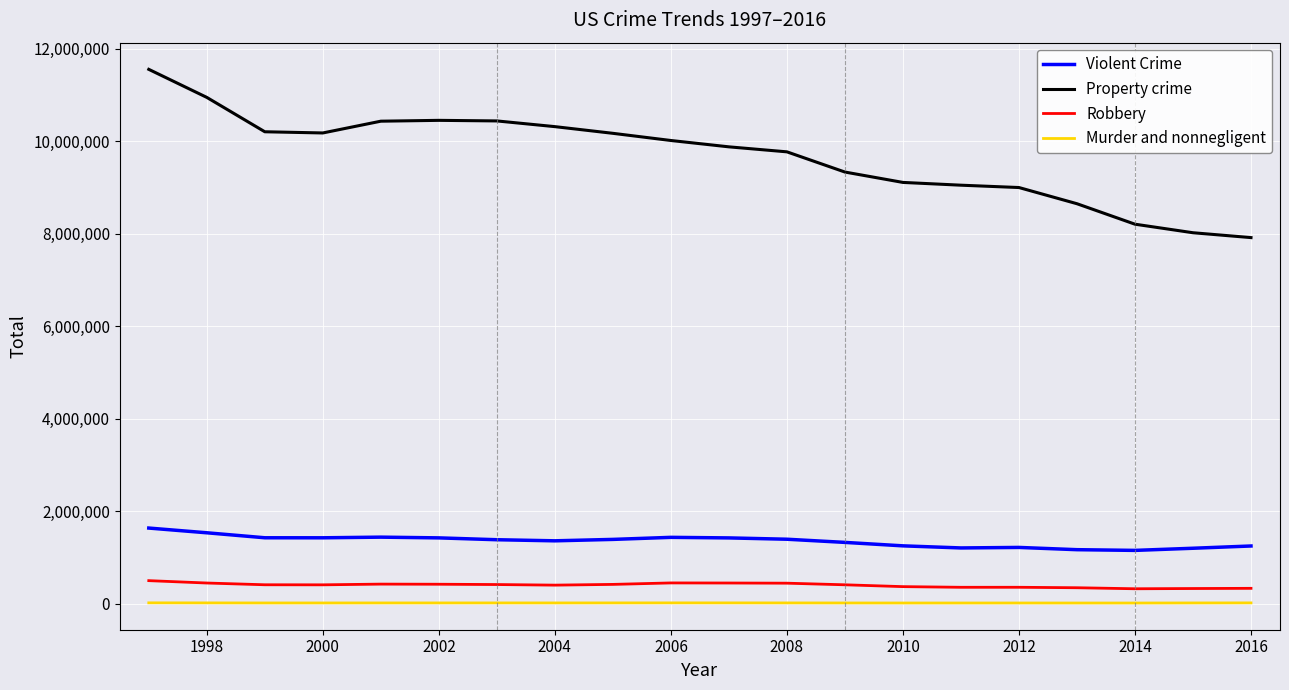

What is the highest value of the Murder and nonnegligent series?

18208